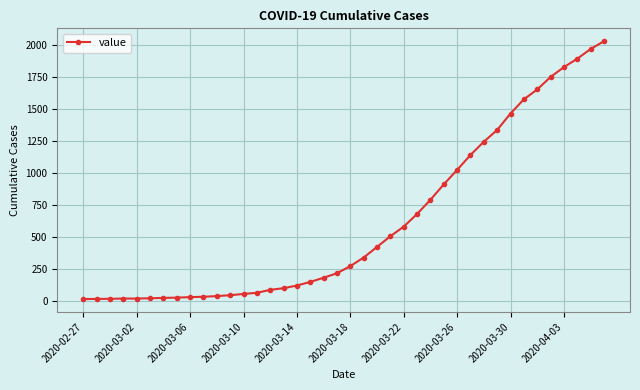

What is the difference between the second highest and minimum values?

1958